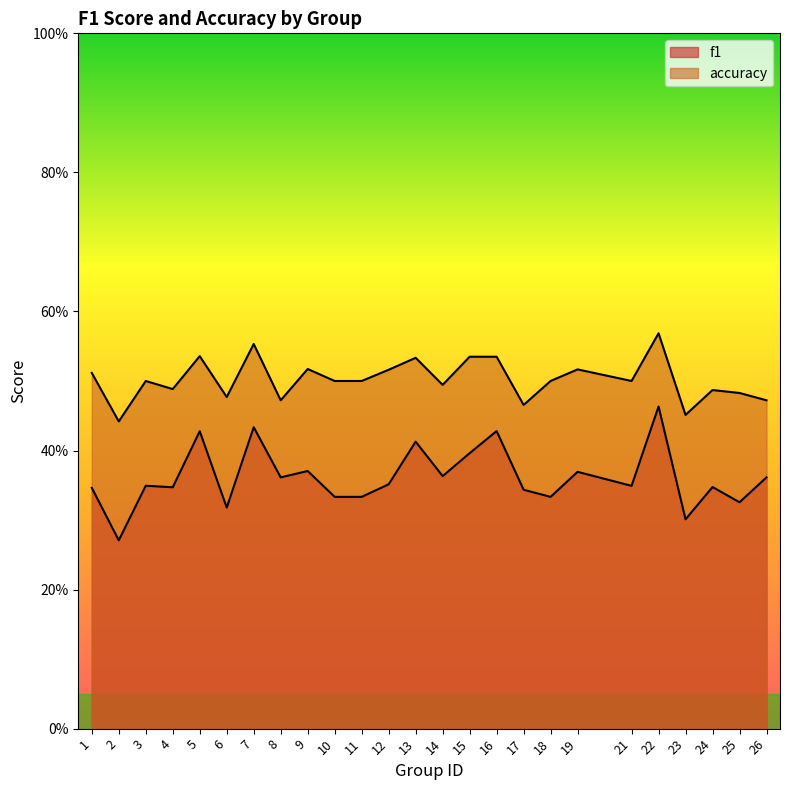

Where is accuracy nearest to the value 0?

2